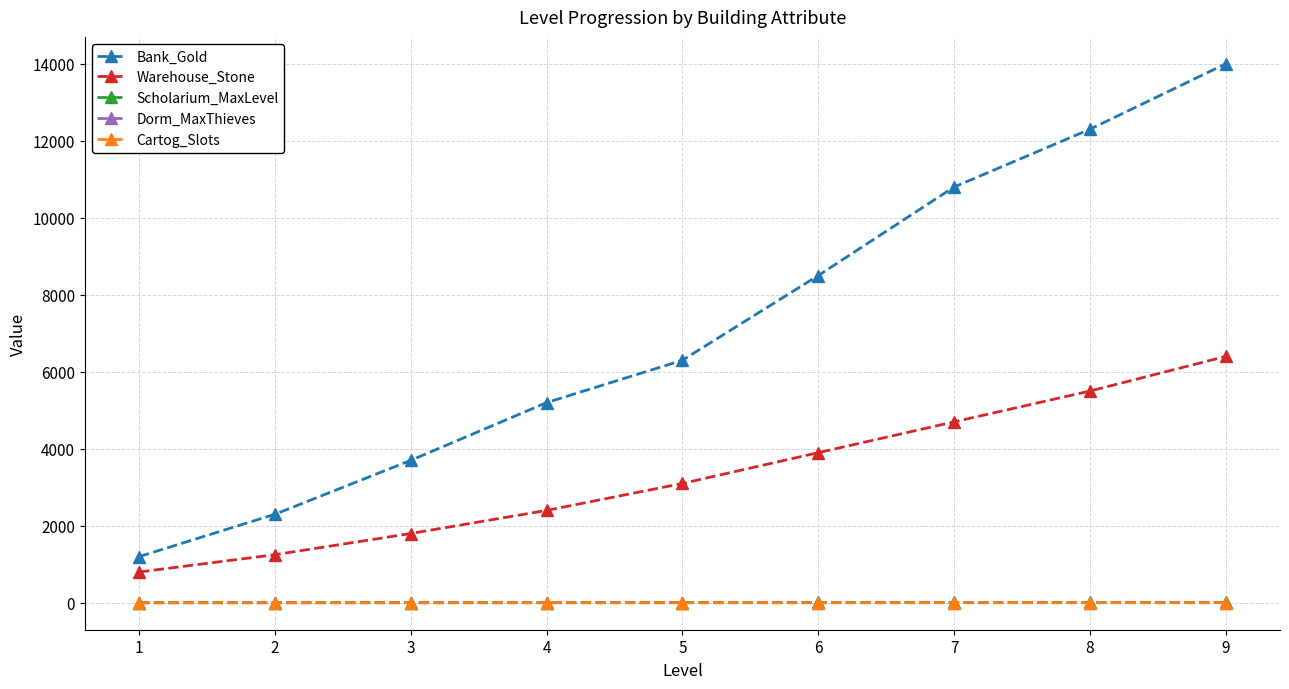

Is the value of Bank_Gold at 7 greater than the value of Dorm_MaxThieves at 6?

Yes